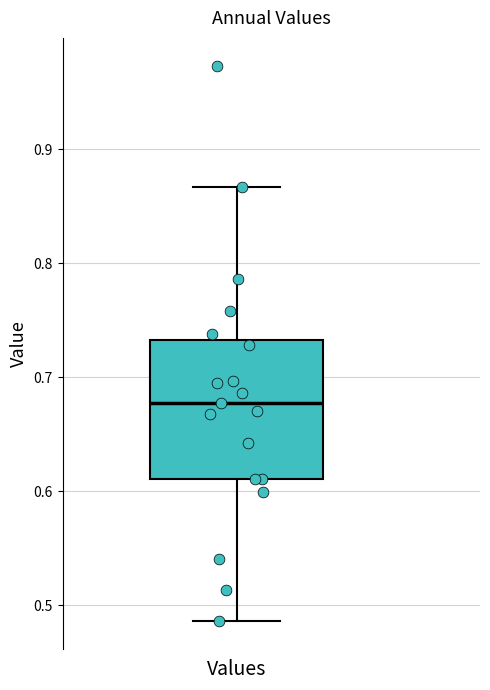

Transcribe this box plot: give where the median line is, the range the box spans, and where the two whiskers end, as read against the y-axis. The values are not printed on the chart, so give them approximately, as read against the axis.

median 0.68, box 0.61 to 0.73, whiskers 0.49 to 0.87